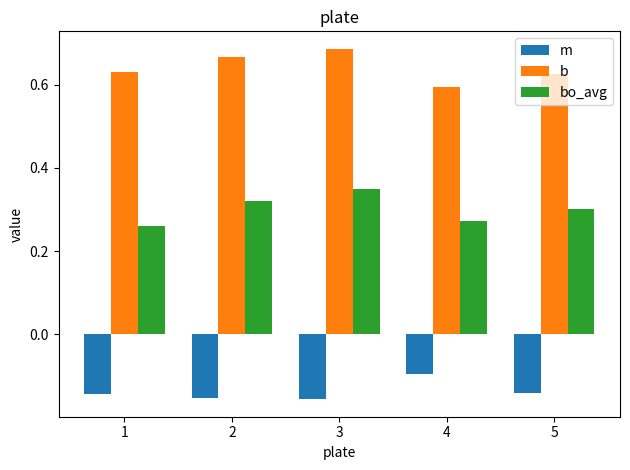

The bo_avg series shows 0.5 at 5. True or false?

False